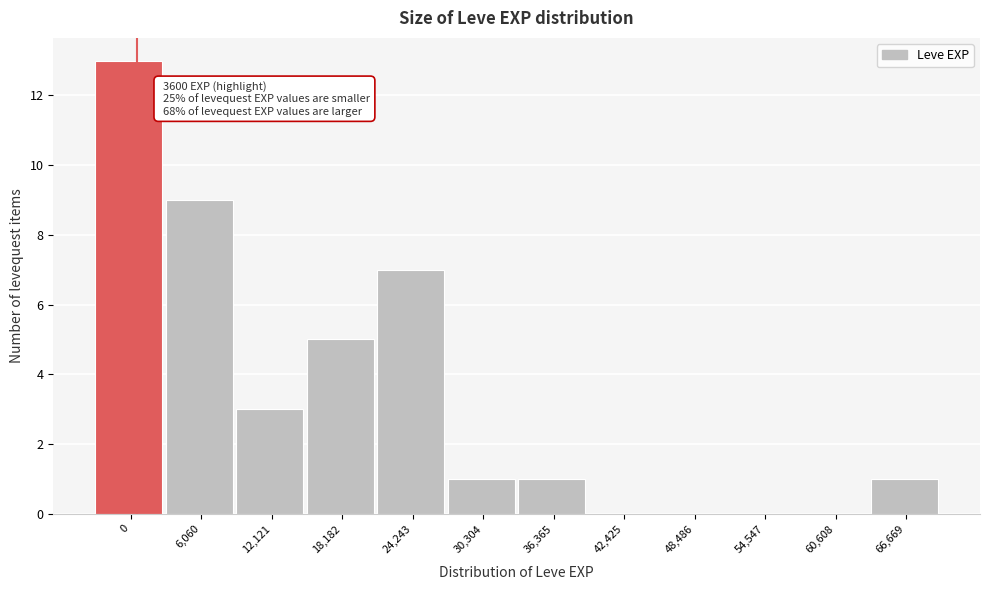

Reading left to right, transcribe all the data shown in this chart.

0=13	6,060=9	12,121=3	18,182=5	24,243=7	30,304=1	36,365=1	42,425=0	48,486=0	54,547=0	60,608=0	66,669=1